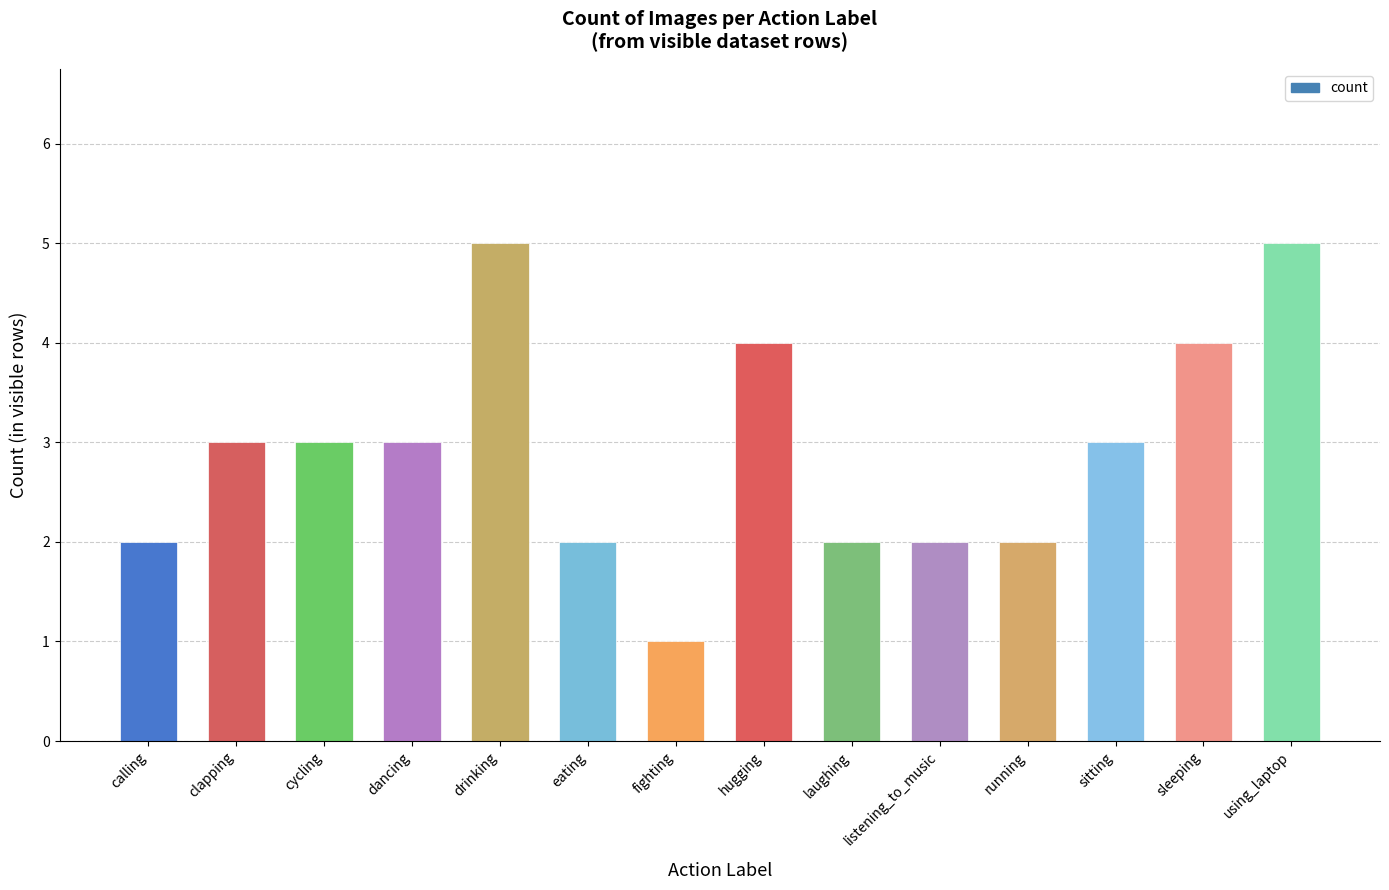

The chart shows a value of 5 at using_laptop. True or false?

True